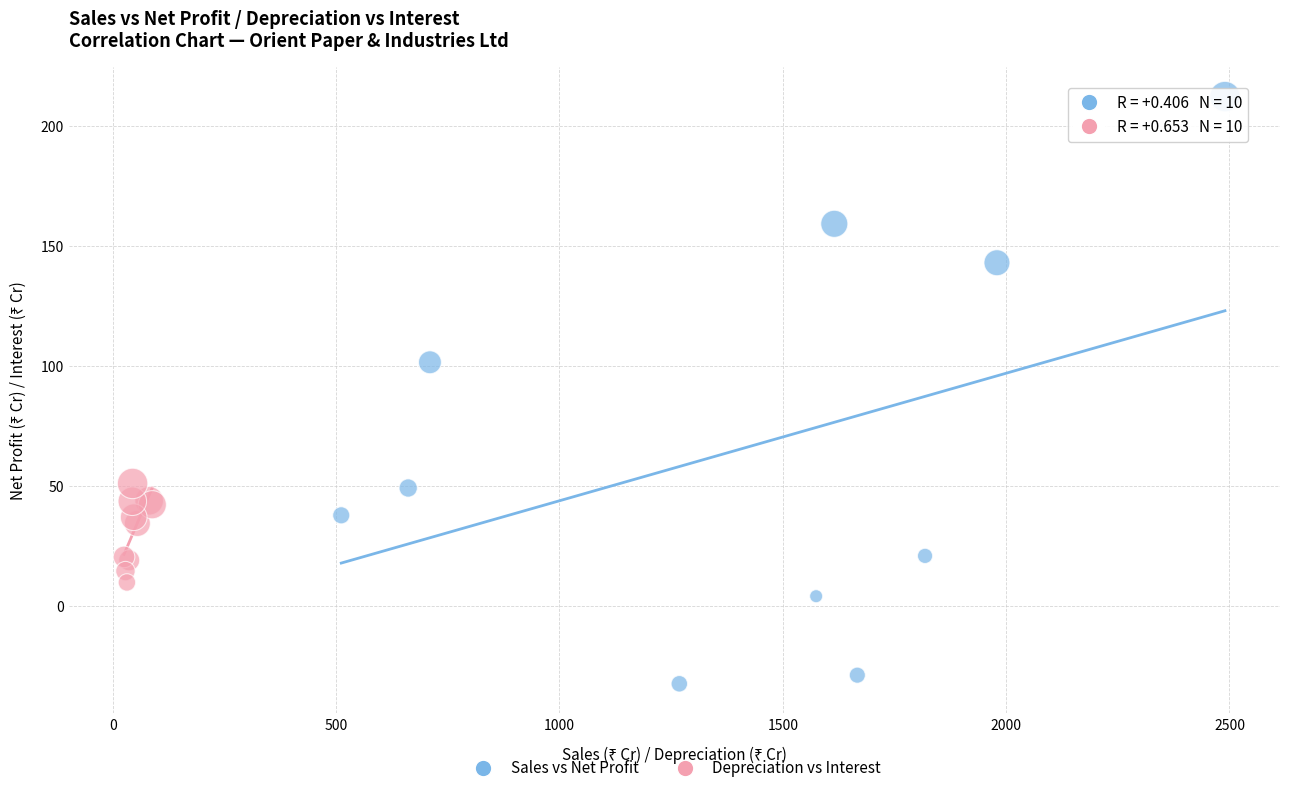

What are all the series names shown in the legend?

Sales vs Net Profit, Depreciation vs Interest